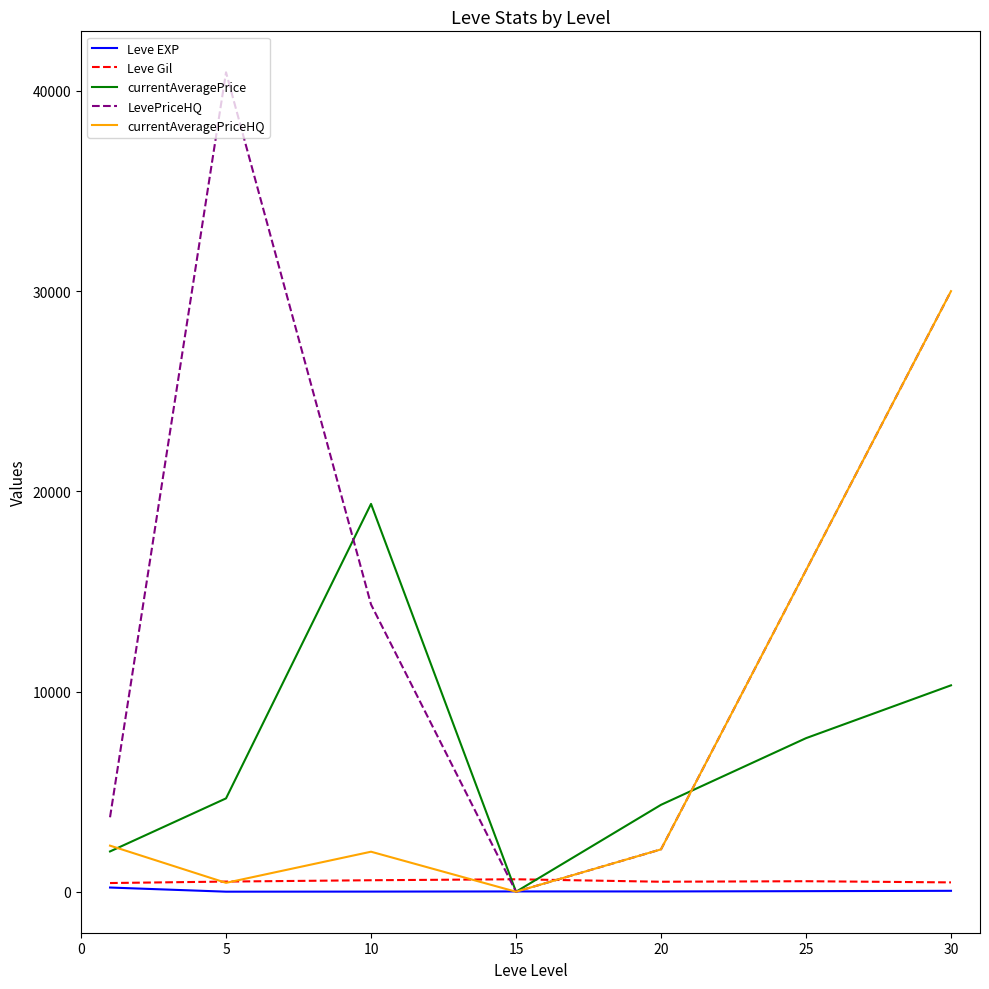

What is the difference between the second highest and minimum values in the Leve EXP series?

43.3